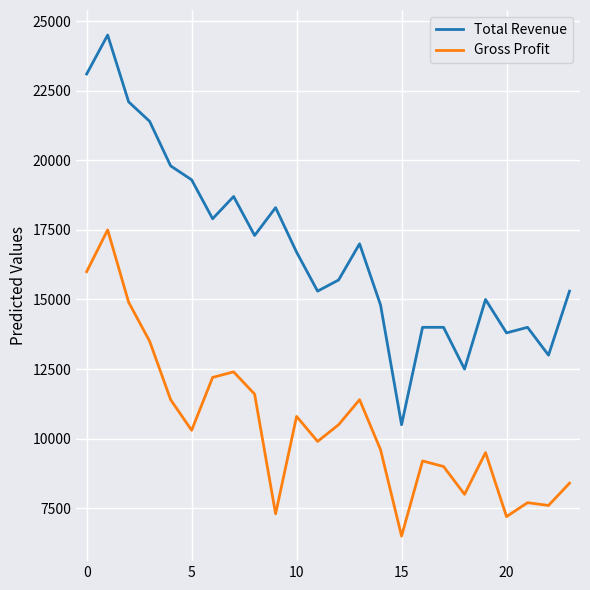

Rank the series by their maximum value, from lowest to highest.

Gross Profit, Total Revenue